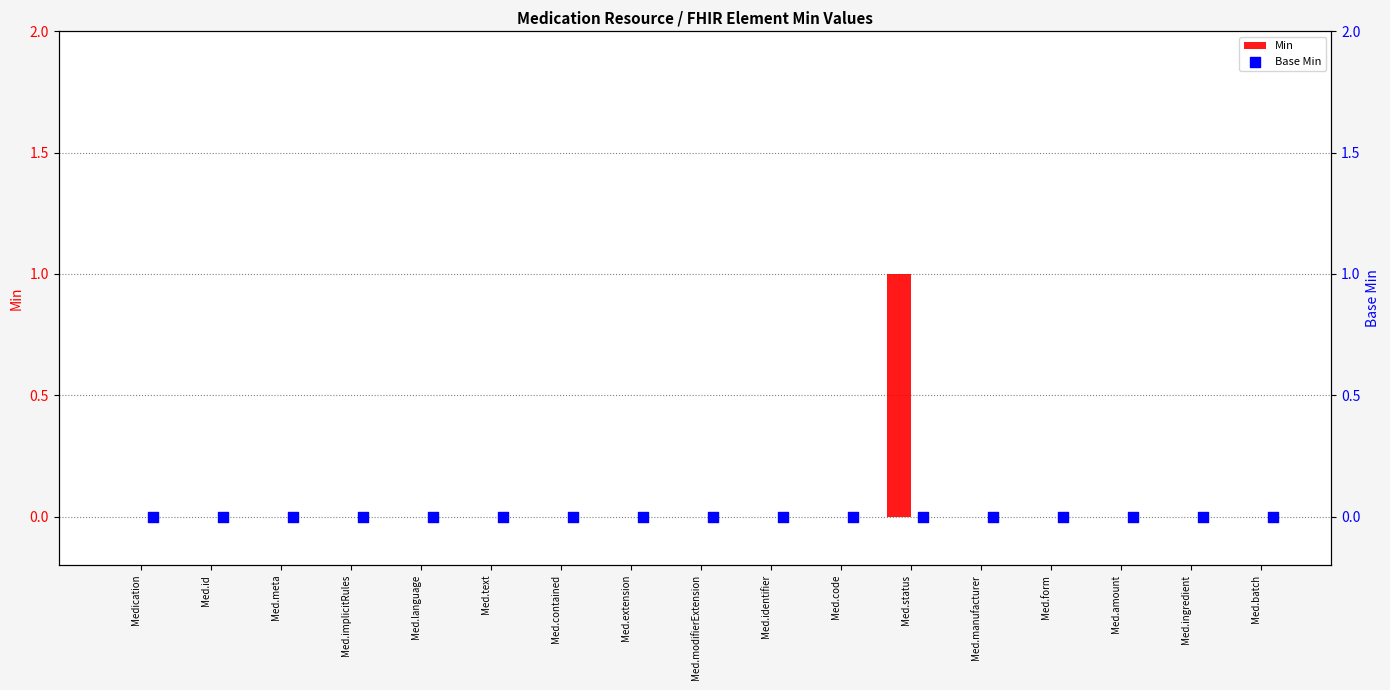

Which series has the widest spread of Y values?

Min